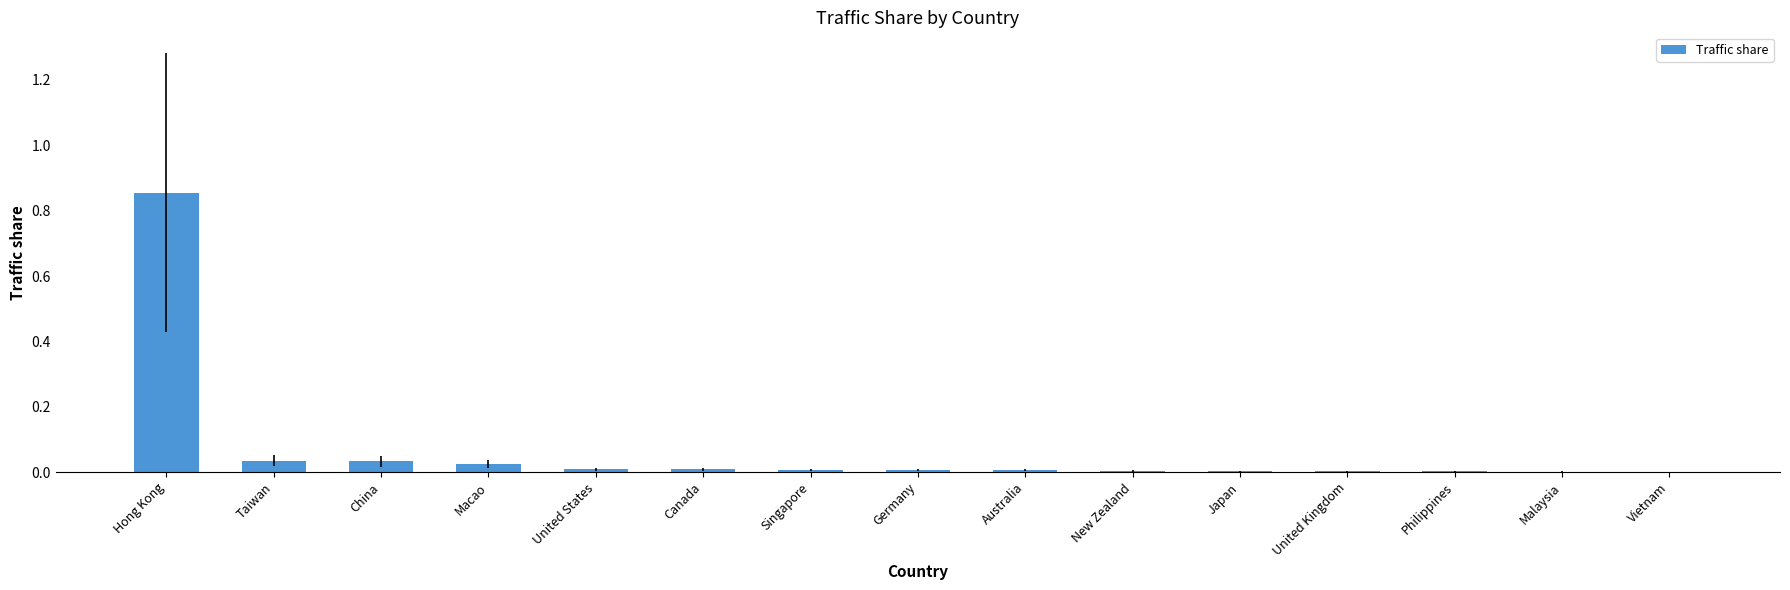

Are the bars horizontal?

No